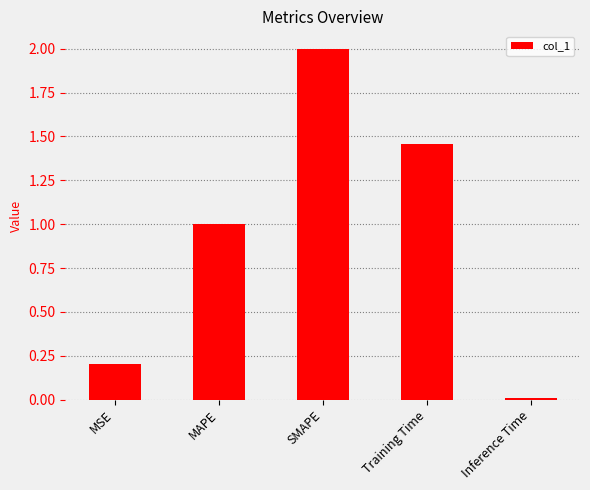

At which label is the value closest to 1?

MAPE